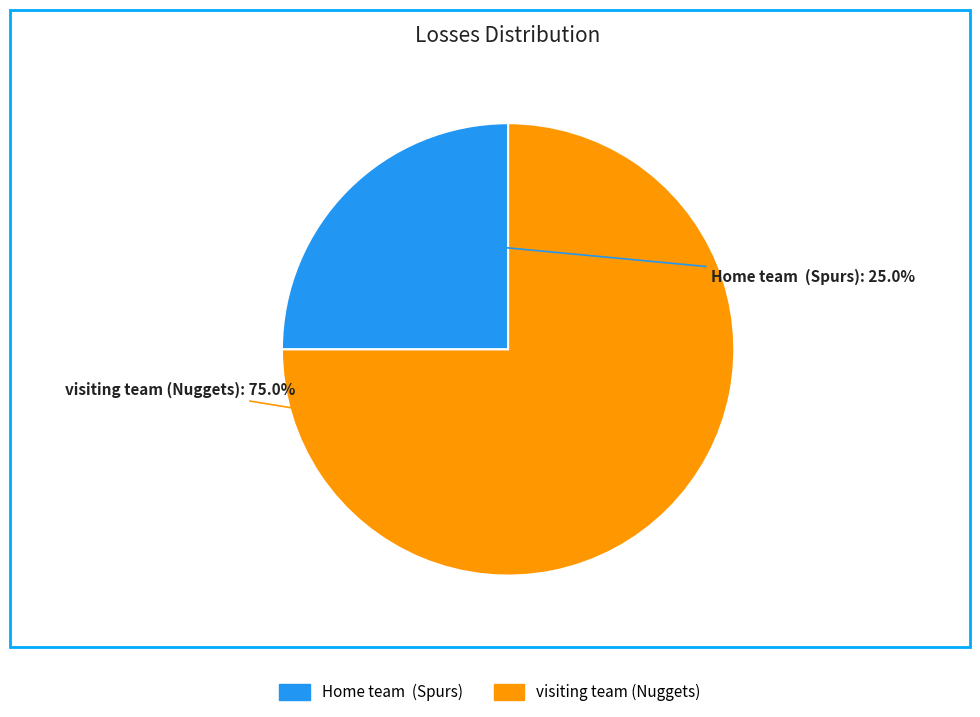

True or false: visiting team (Nuggets) accounts for 81% of the total.

False